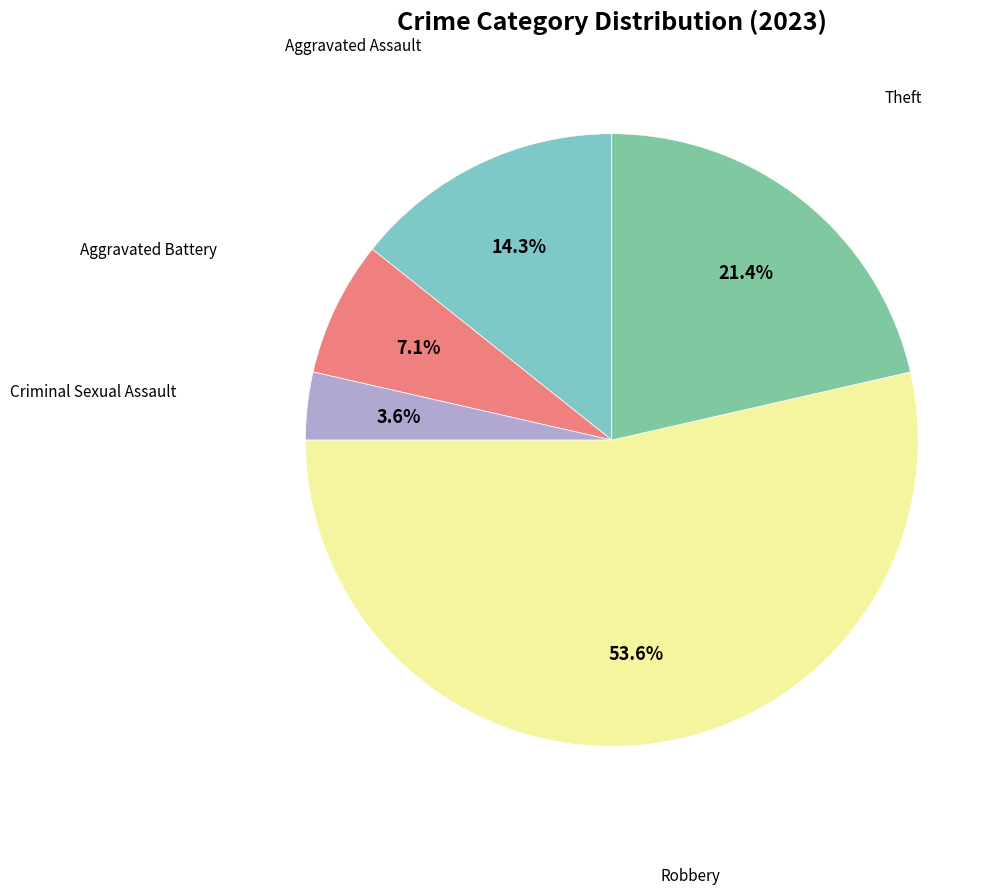

Is there a majority slice in this chart?

Yes